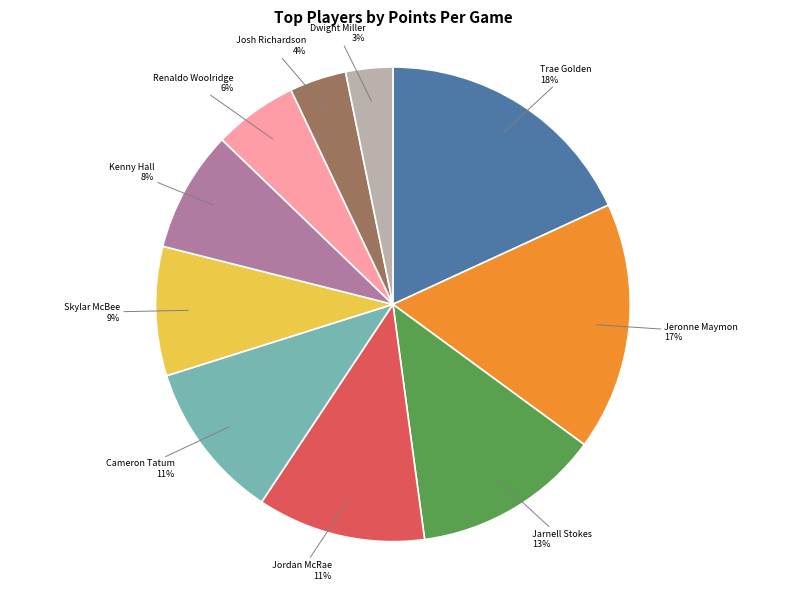

Is there any slice that represents more than half of the pie?

No